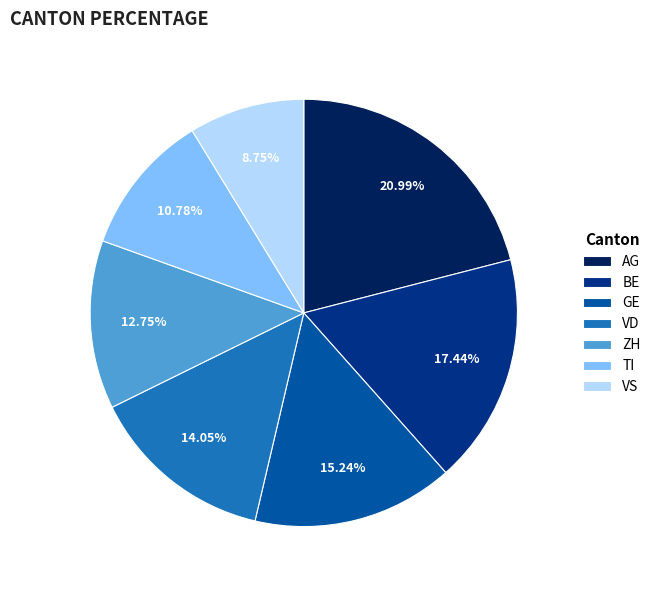

Do VD and GE together represent more than half of the pie?

No